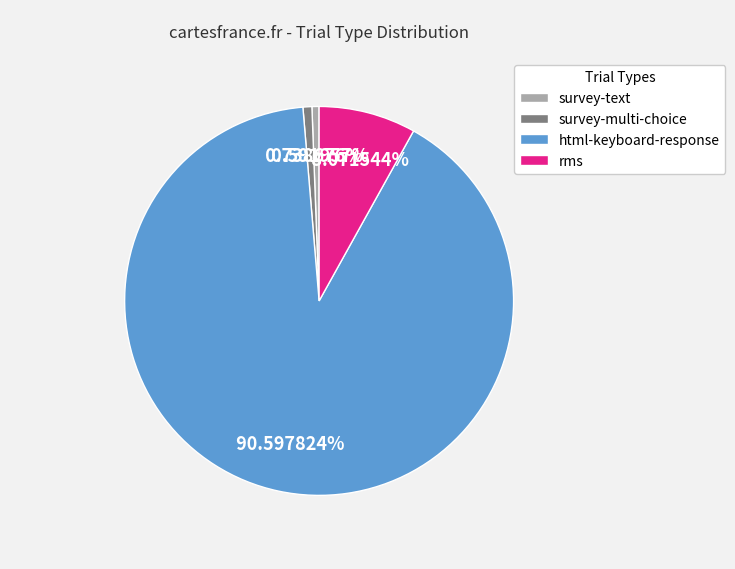

To the nearest percent, what is the difference between the html-keyboard-response and survey-text slice percentages?

90%